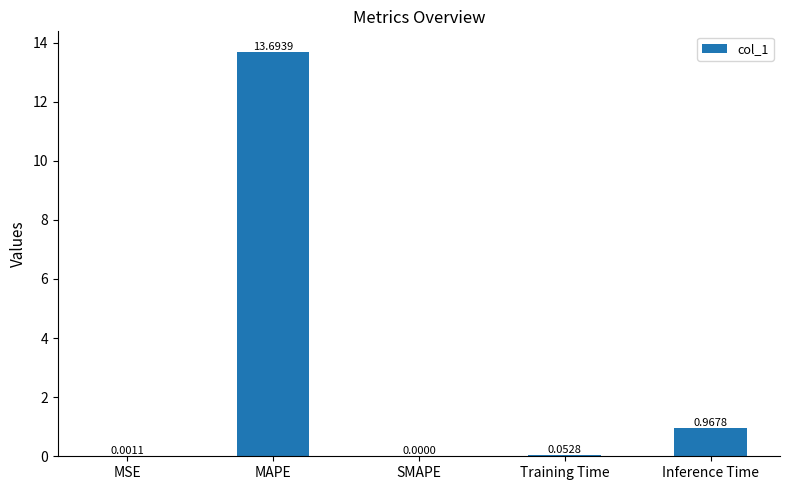

The value at MAPE is 13.7. True or false?

True